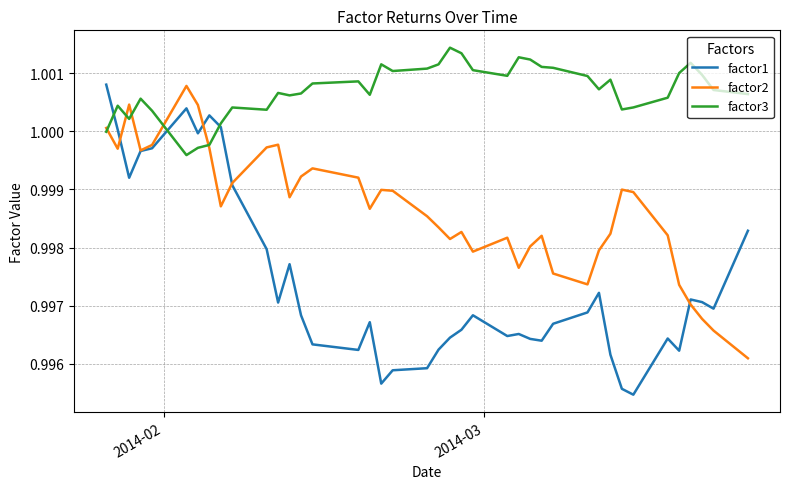

List the series in order of their overall mean, lowest first.

factor1, factor2, factor3